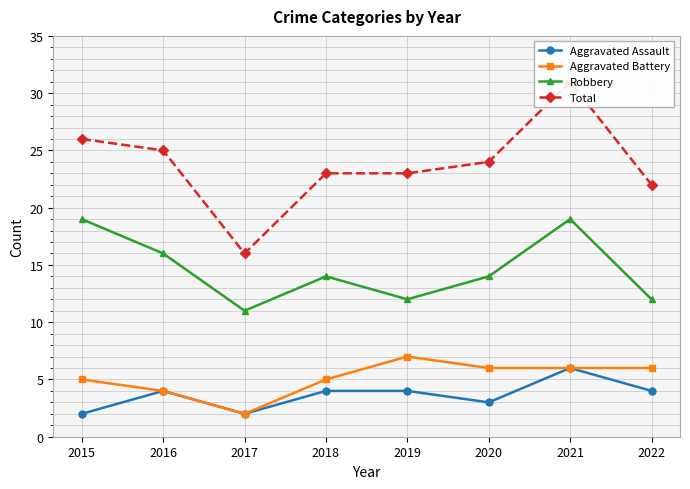

What is the sum of all Total values?

190